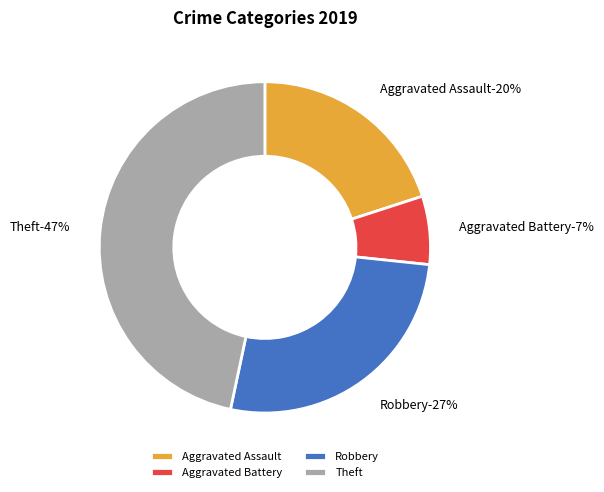

Do Aggravated Assault and Robbery together represent more than half of the pie?

No